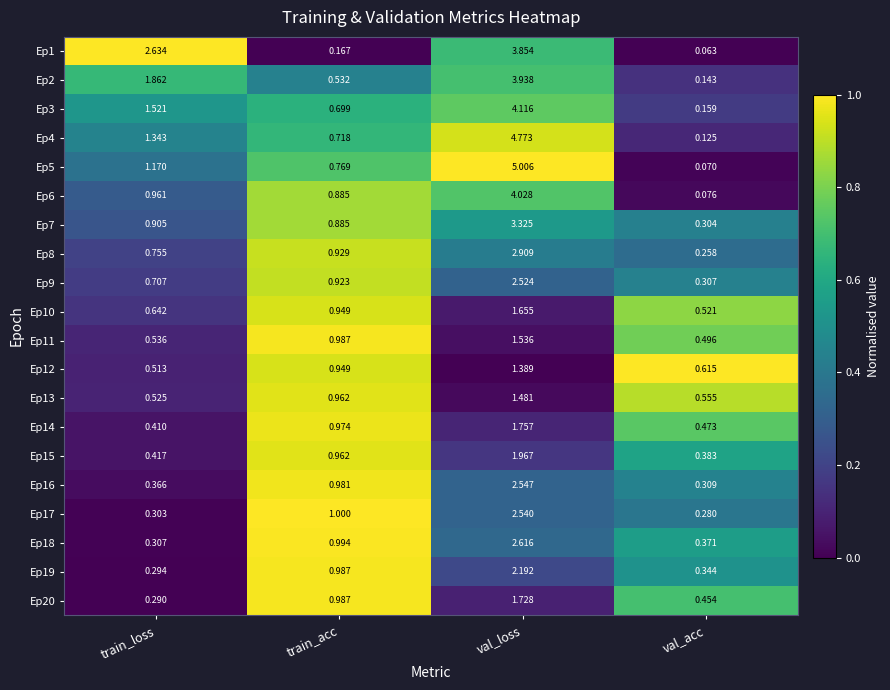

At how many categories does at least one series exceed 0?

4